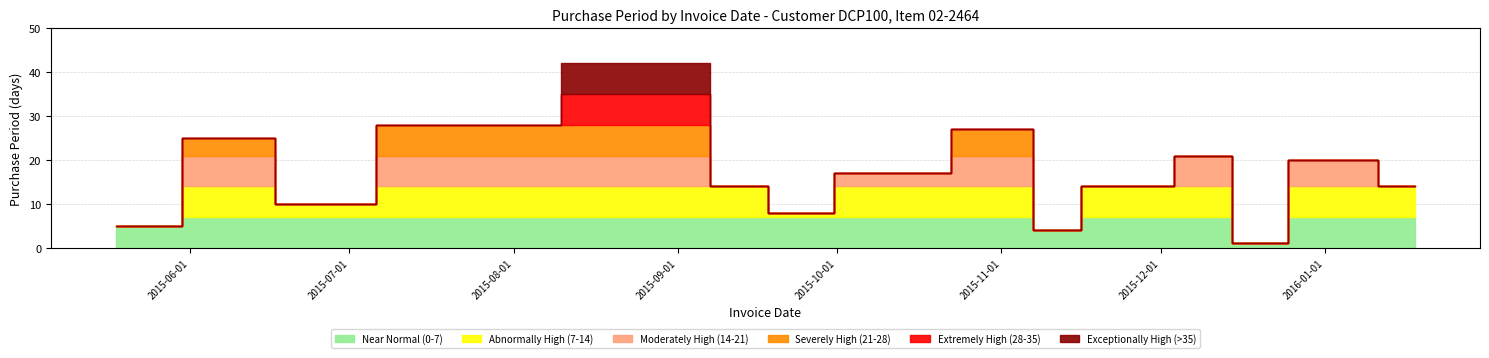

Reading right to left, transcribe all the data shown in this chart.

14	20	1	21	14	4	27	17	8	14	42	28	10	25	5